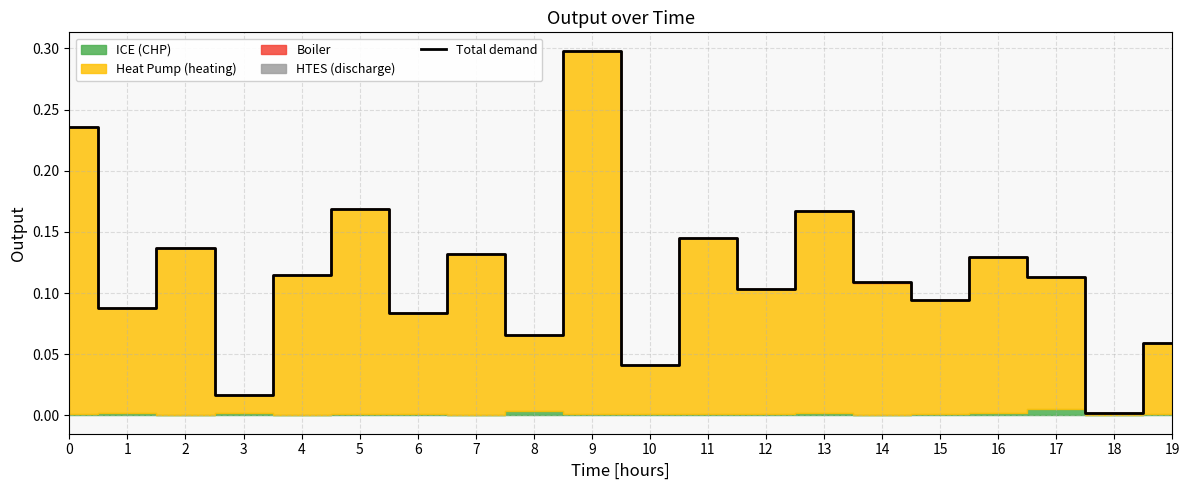

What is the sum of the values at 16 and 19?

0.2